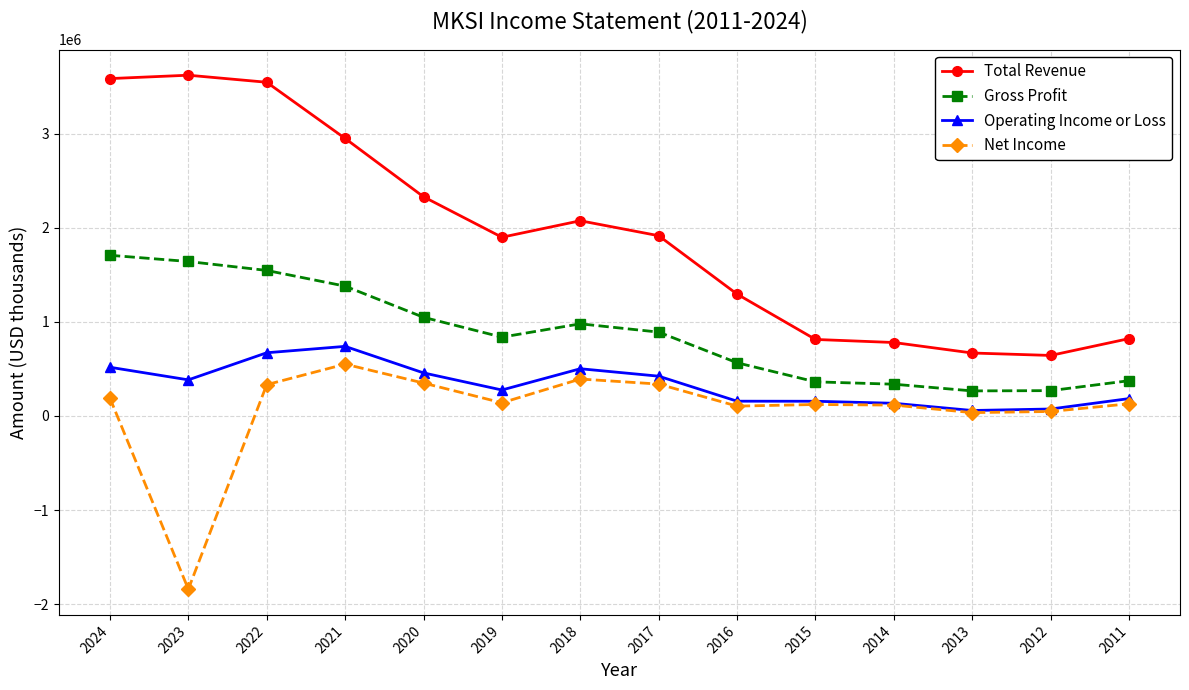

What is the lowest value of the Total Revenue series?

643500